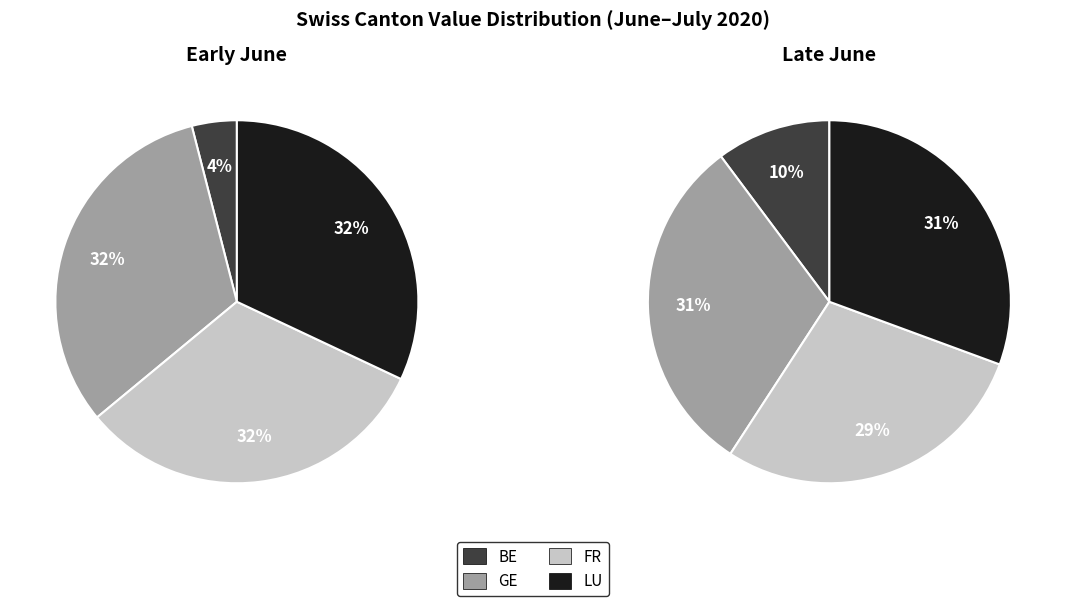

To the nearest percent, what portion does 0 represent?

4%